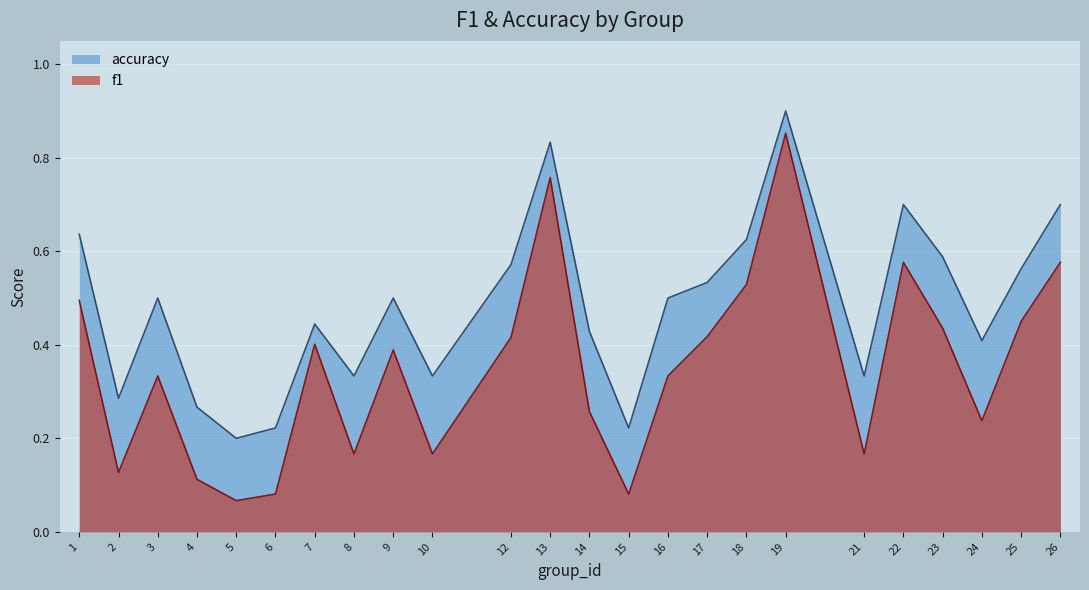

Reading left to right, transcribe all the data shown in this chart.

f1: 0.5	0.1	0.3	0.1	0.1	0.1	0.4	0.2	0.4	0.2	0.4	0.8	0.3	0.1	0.3	0.4	0.5	0.9	0.2	0.6	0.4	0.2	0.4	0.6
accuracy: 0.6	0.3	0.5	0.3	0.2	0.2	0.4	0.3	0.5	0.3	0.6	0.8	0.4	0.2	0.5	0.5	0.6	0.9	0.3	0.7	0.6	0.4	0.6	0.7